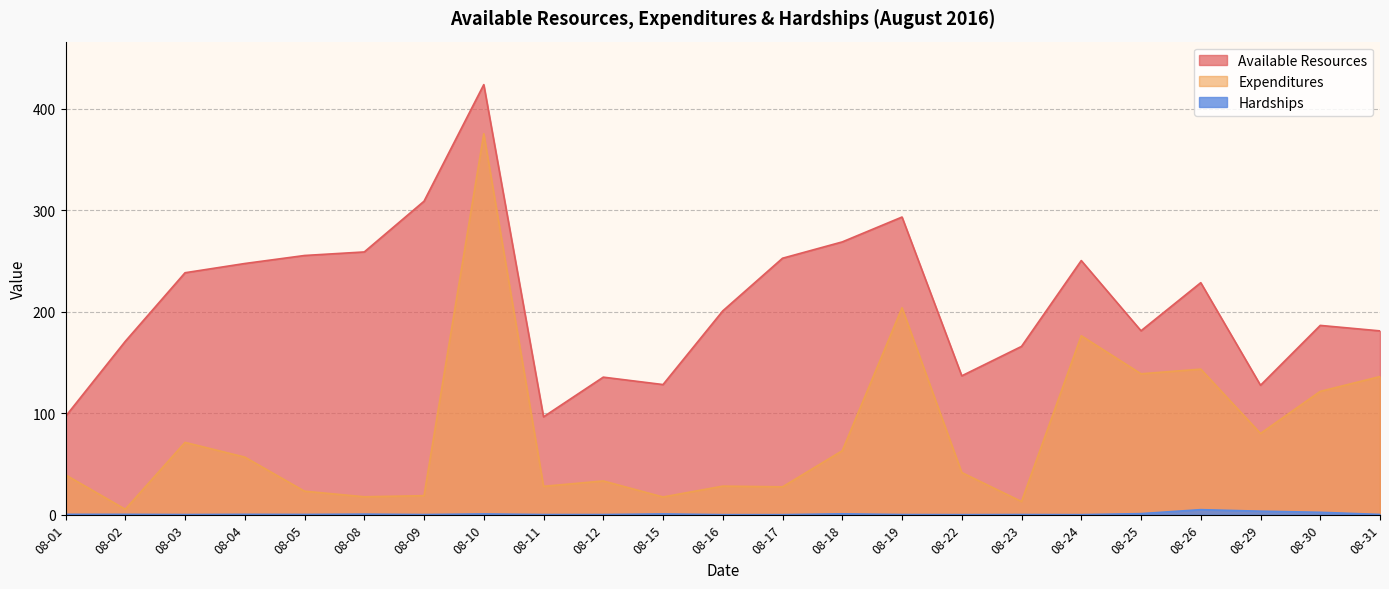

Where is the first local minimum for Hardships?

08-03